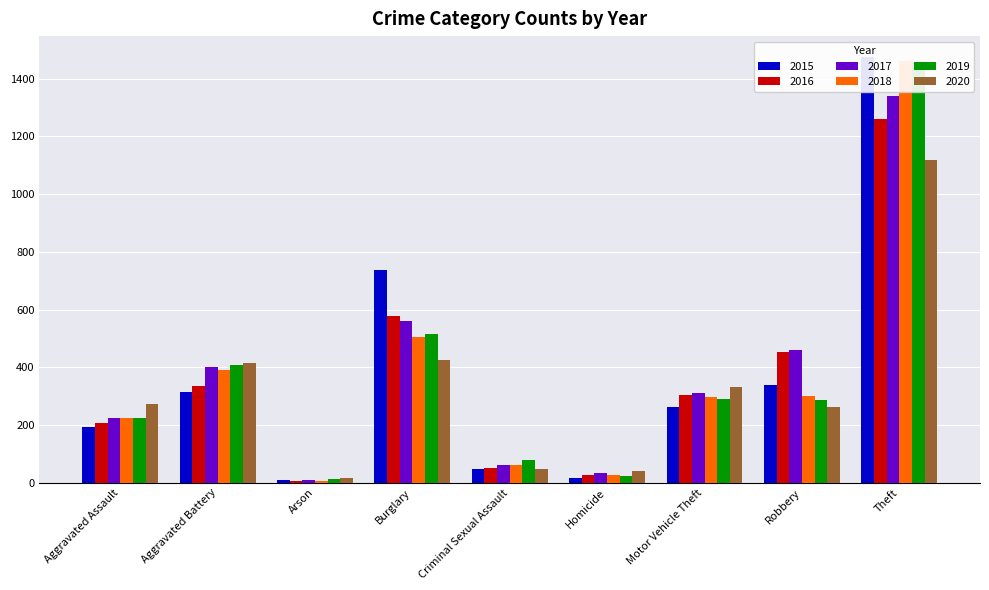

At which label does 2019 reach its minimum?

Arson